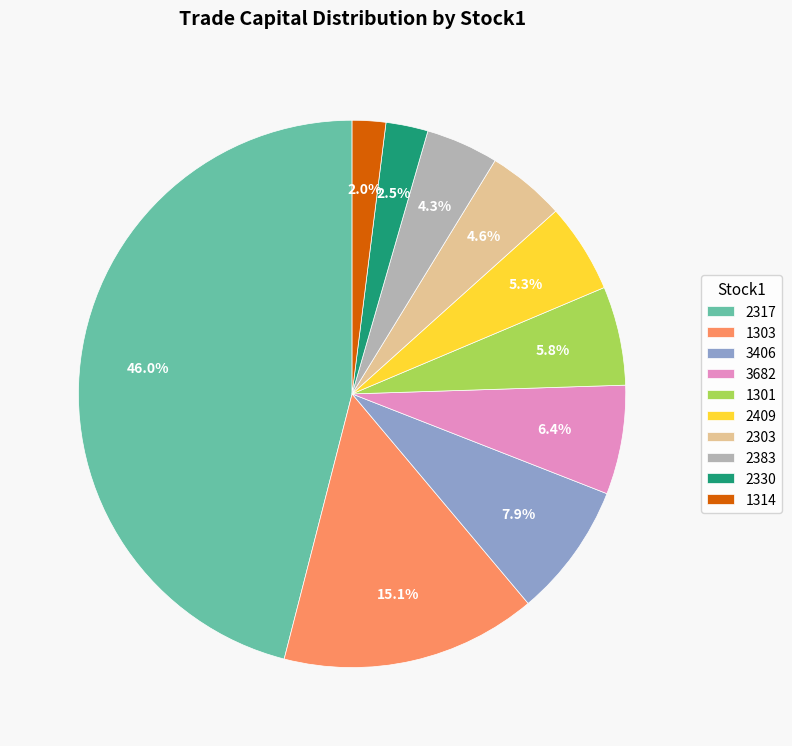

Do 3406 and 2409 together represent more than half of the pie?

No